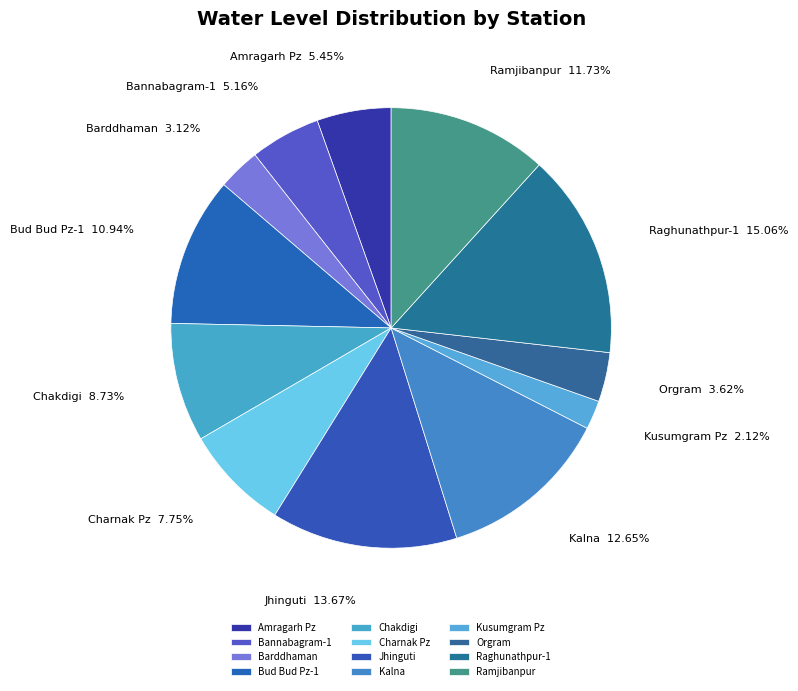

Which has a higher value, Kalna or Barddhaman?

Kalna